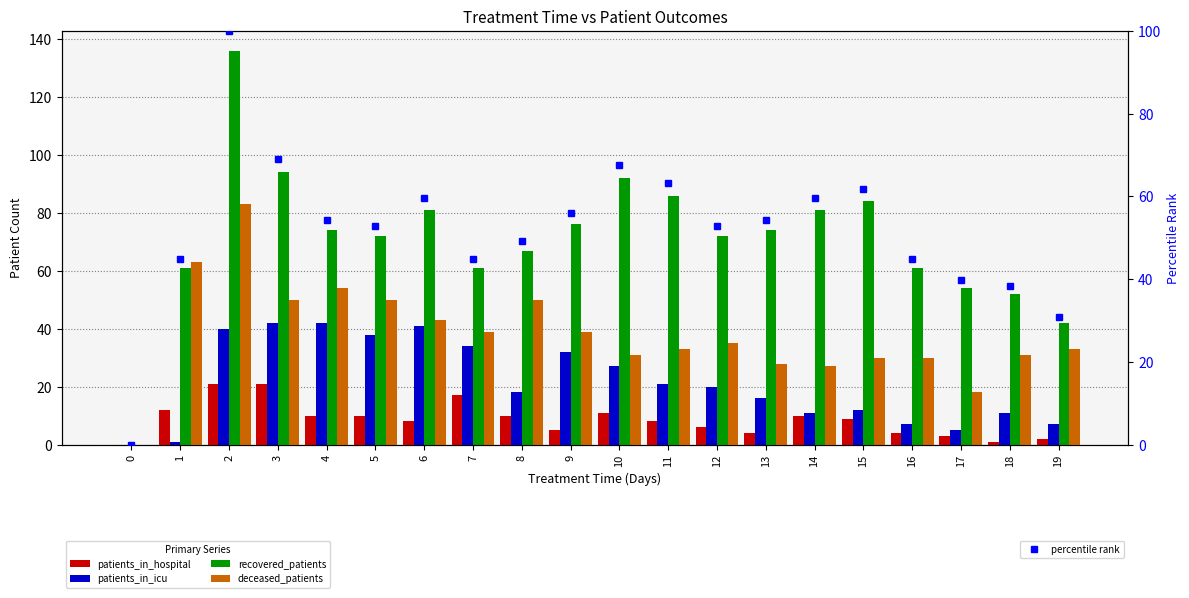

Reading left to right, list all the values displayed in this chart.

patients_in_hospital: 0=0.0	1=12.0	2=21.0	3=21.0	4=10.0	5=10.0	6=8.0	7=17.0	8=10.0	9=5.0	10=11.0	11=8.0	12=6.0	13=4.0	14=10.0	15=9.0	16=4.0	17=3.0	18=1.0	19=2.0
patients_in_icu: 0=0.0	1=1.0	2=40.0	3=42.0	4=42.0	5=38.0	6=41.0	7=34.0	8=18.0	9=32.0	10=27.0	11=21.0	12=20.0	13=16.0	14=11.0	15=12.0	16=7.0	17=5.0	18=11.0	19=7.0
recovered_patients: 0=0.0	1=61.0	2=136.0	3=94.0	4=74.0	5=72.0	6=81.0	7=61.0	8=67.0	9=76.0	10=92.0	11=86.0	12=72.0	13=74.0	14=81.0	15=84.0	16=61.0	17=54.0	18=52.0	19=42.0
deceased_patients: 0=0.0	1=63.0	2=83.0	3=50.0	4=54.0	5=50.0	6=43.0	7=39.0	8=50.0	9=39.0	10=31.0	11=33.0	12=35.0	13=28.0	14=27.0	15=30.0	16=30.0	17=18.0	18=31.0	19=33.0
percentile rank: 0=0.0	1=44.9	2=100.0	3=69.1	4=54.4	5=52.9	6=59.6	7=44.9	8=49.3	9=55.9	10=67.6	11=63.2	12=52.9	13=54.4	14=59.6	15=61.8	16=44.9	17=39.7	18=38.2	19=30.9